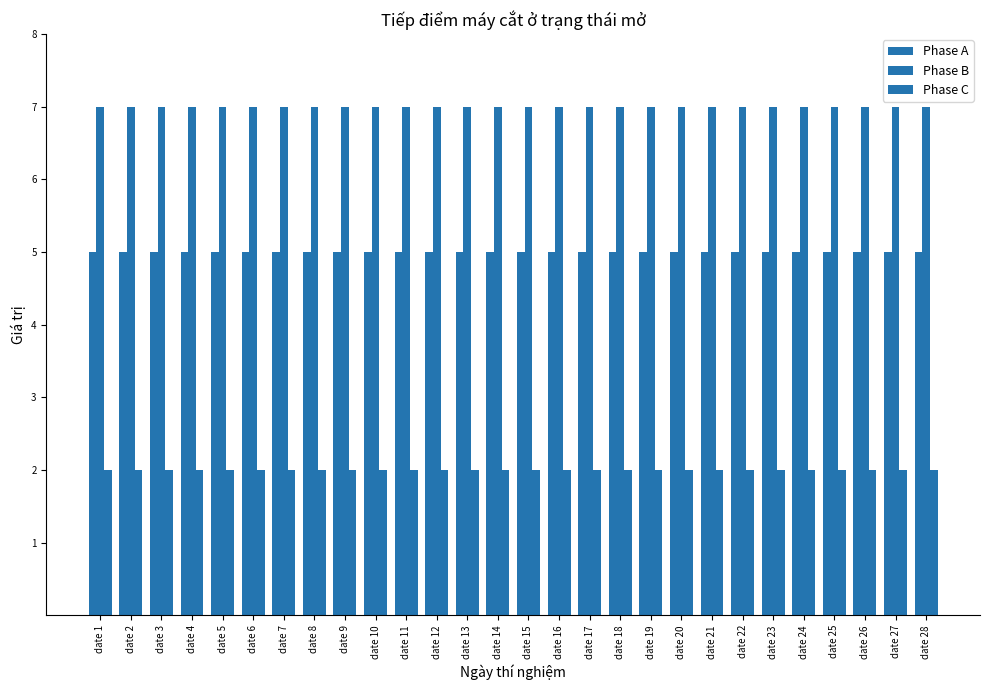

Count the number of categories in the chart.

28